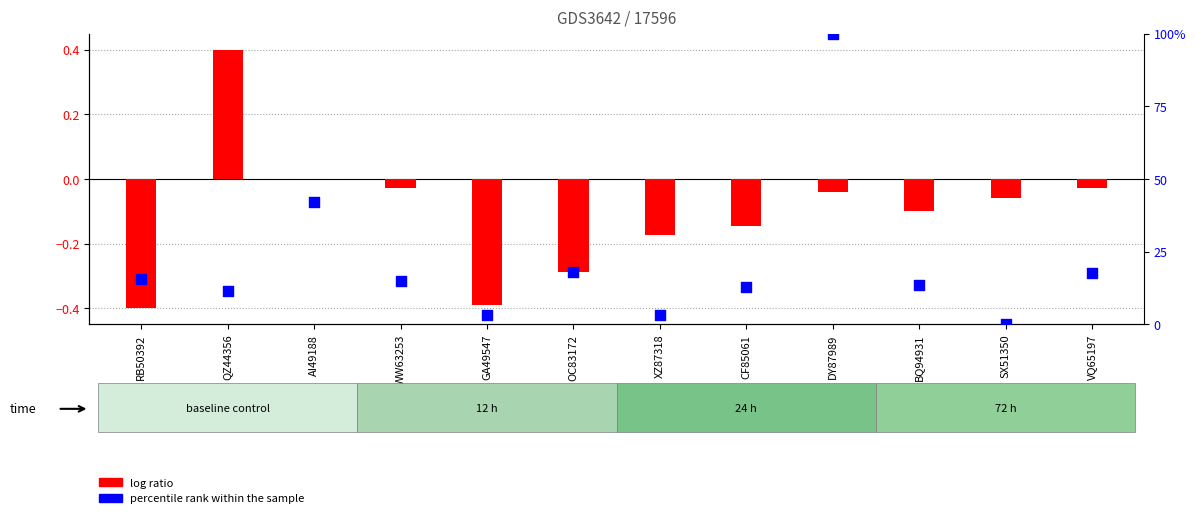

What is the total value across all series at WW63253?

15.0